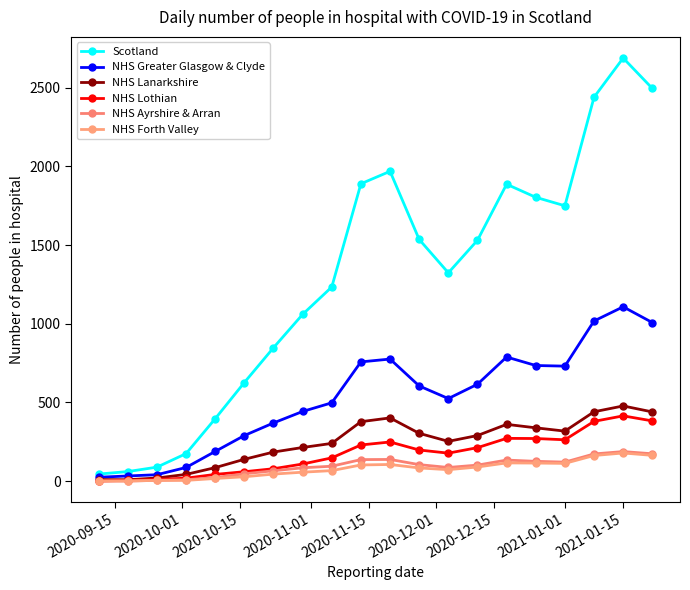

True or false: NHS Ayrshire & Arran and NHS Lanarkshire intersect in this chart.

False